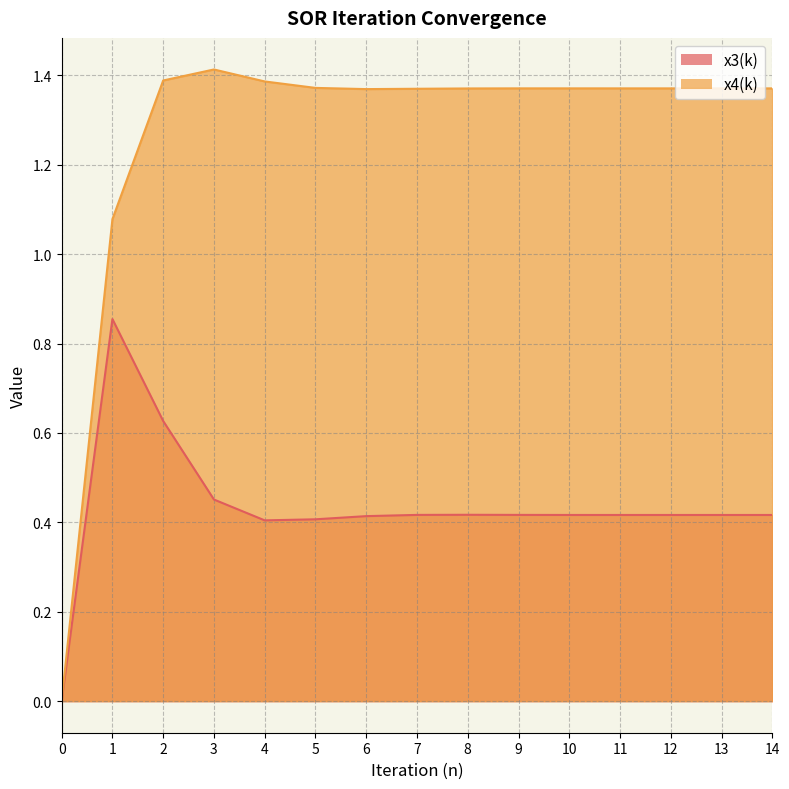

What is the difference between the x3(k) values at 3 and 2?

0.2